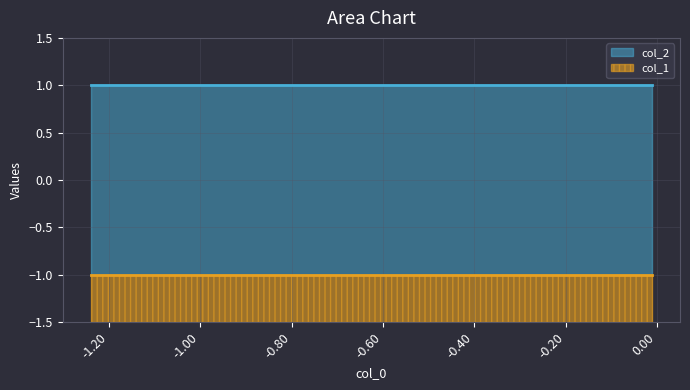

Between 0 and 8, which series saw the biggest shift?

col_1